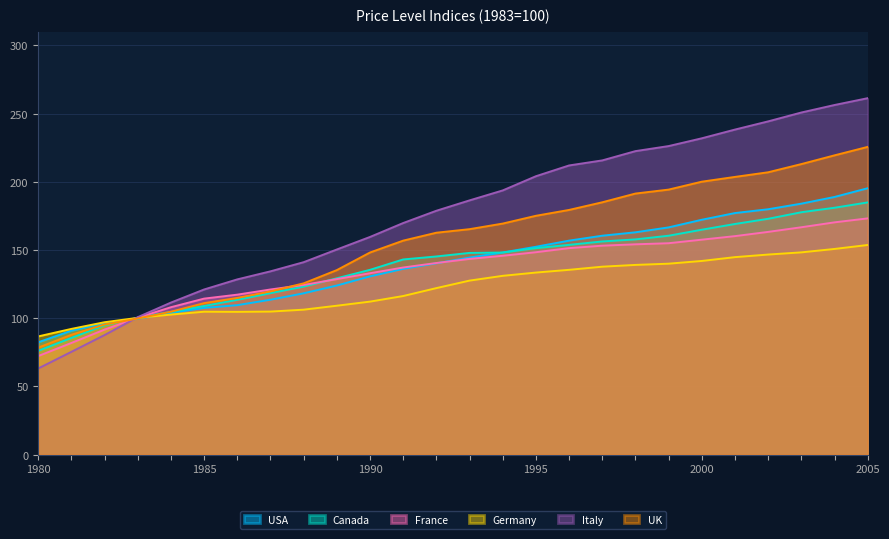

What is the value of the Canada point at the 14th from the left?

147.9